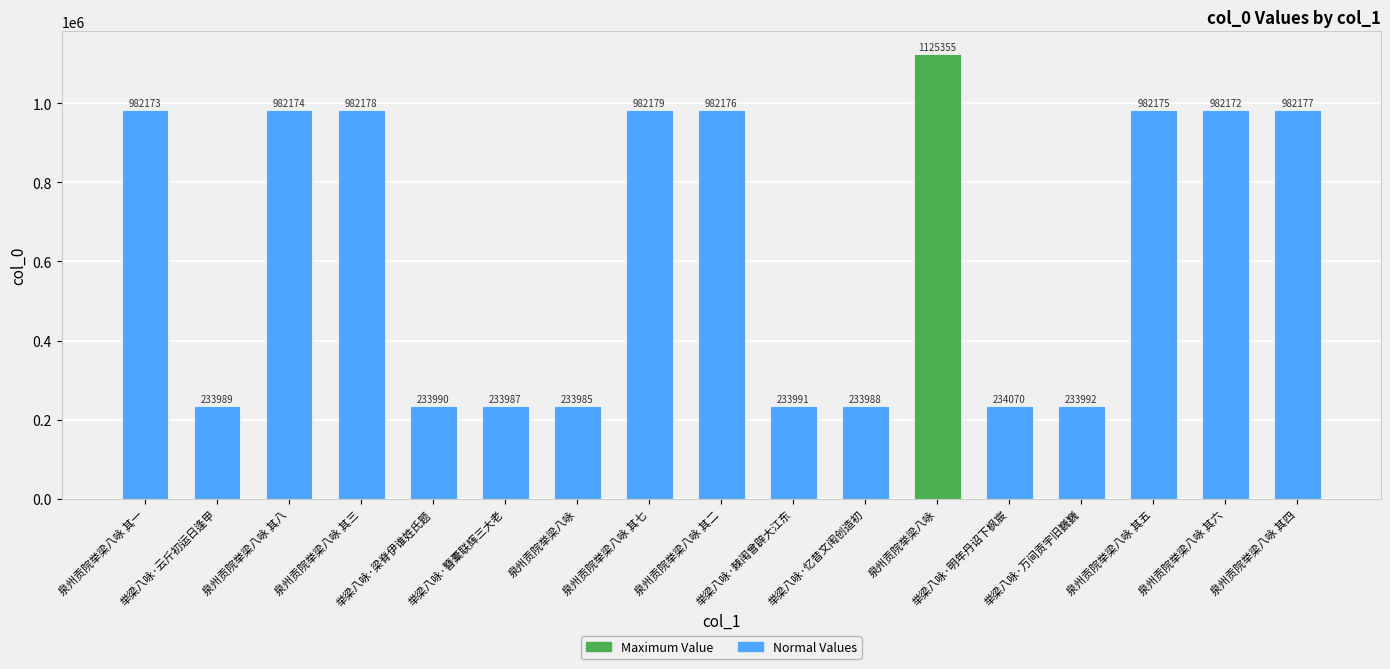

Is it true that the value at 泉州贡院举梁八咏 其八 is 1657190?

False